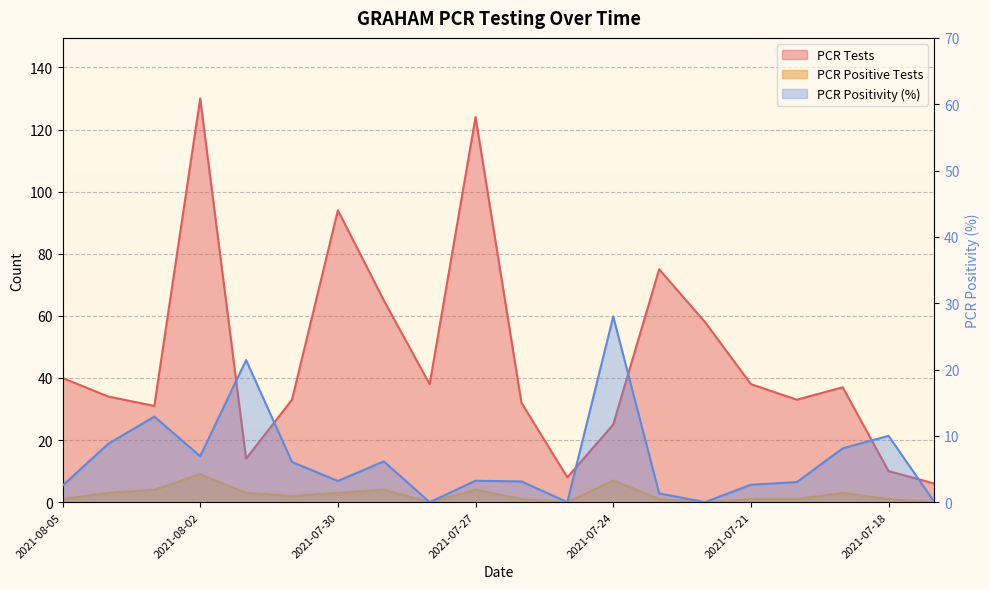

Rank the series by their maximum value, from lowest to highest.

PCR Positive Tests, PCR Positivity, PCR Tests